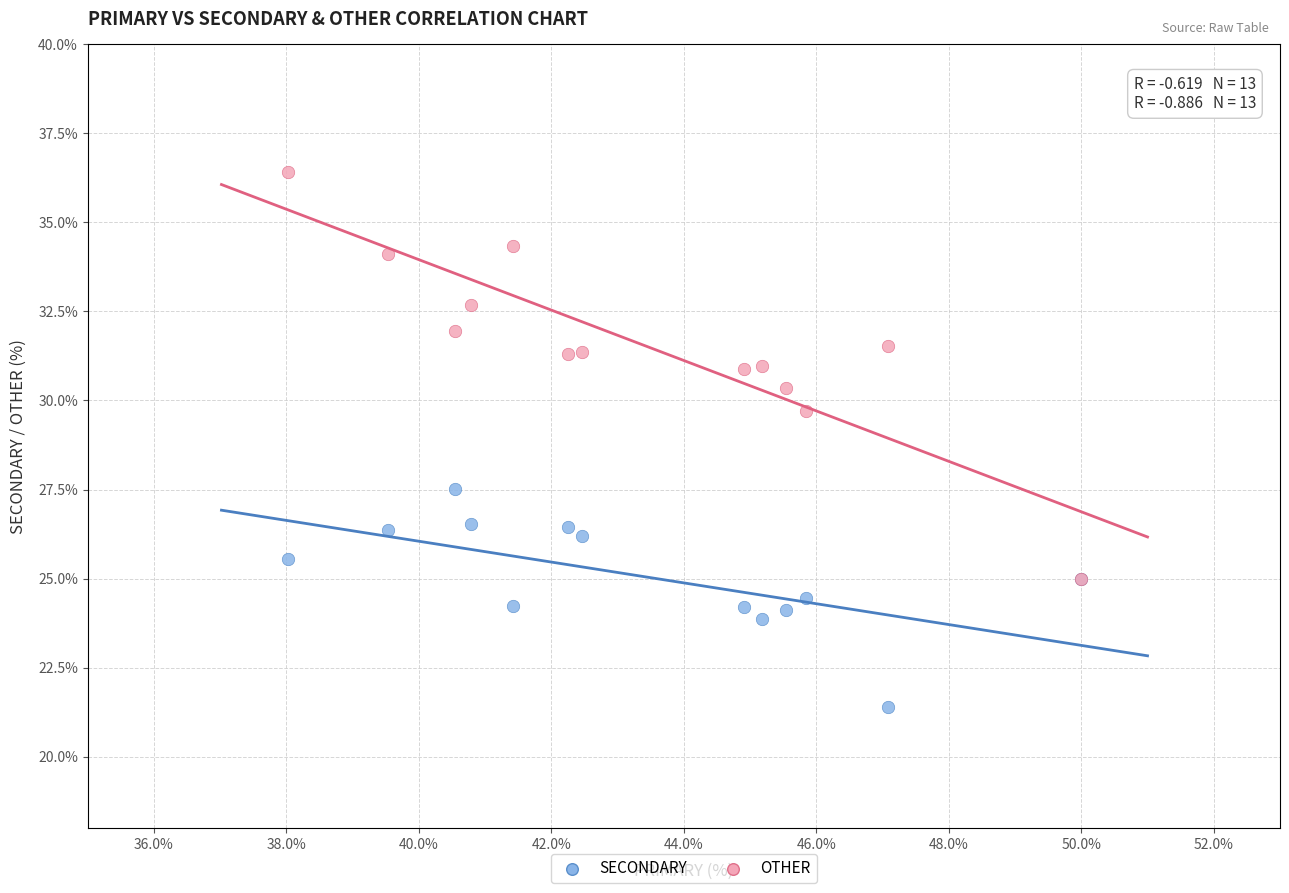

Which series has the largest Y range (max minus min)?

OTHER